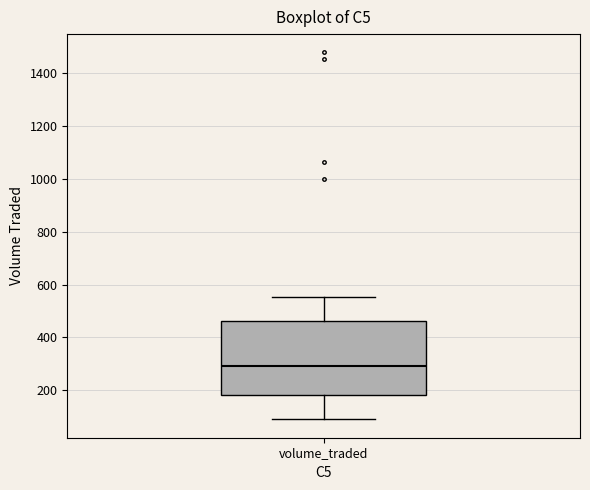

Where is the lower edge of the box for volume_traded on the y-axis? The values are not printed on the chart, so give them approximately, as read against the axis.

180